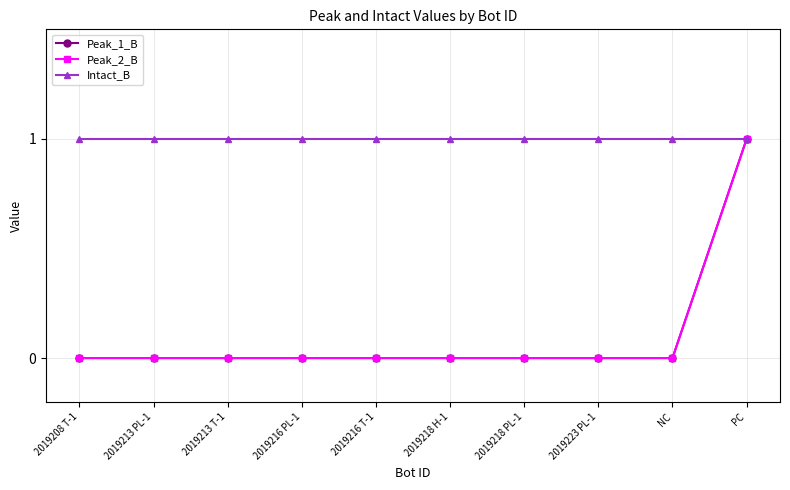

True or false: Intact_B and Peak_1_B intersect in this chart.

False